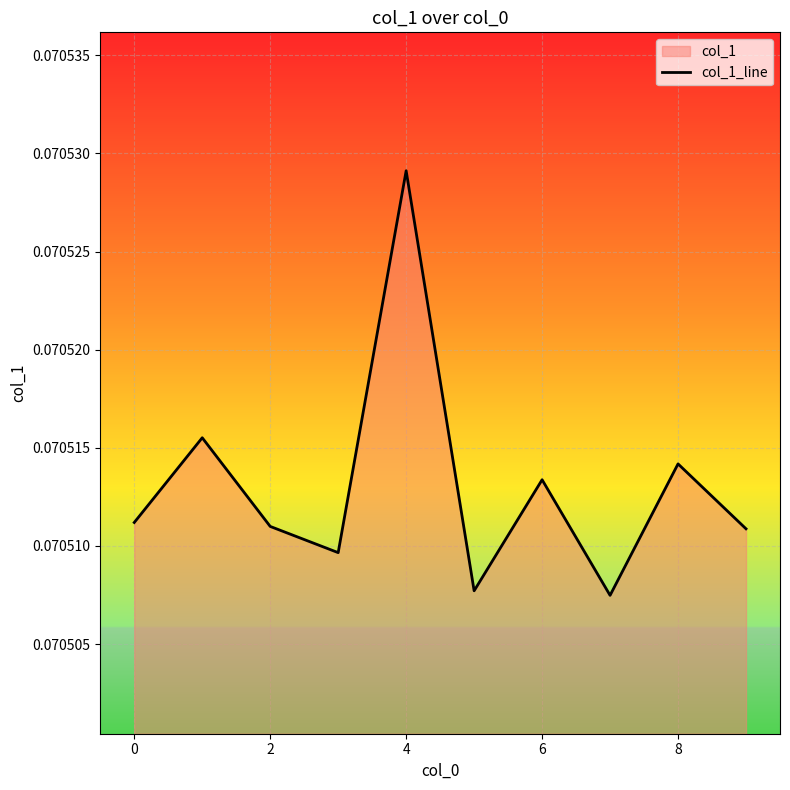

Is it true that the value at 8 is 0.0?

False